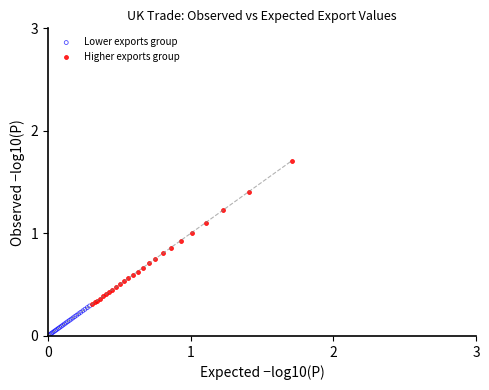

Which series reaches the maximum Y coordinate?

Higher exports group